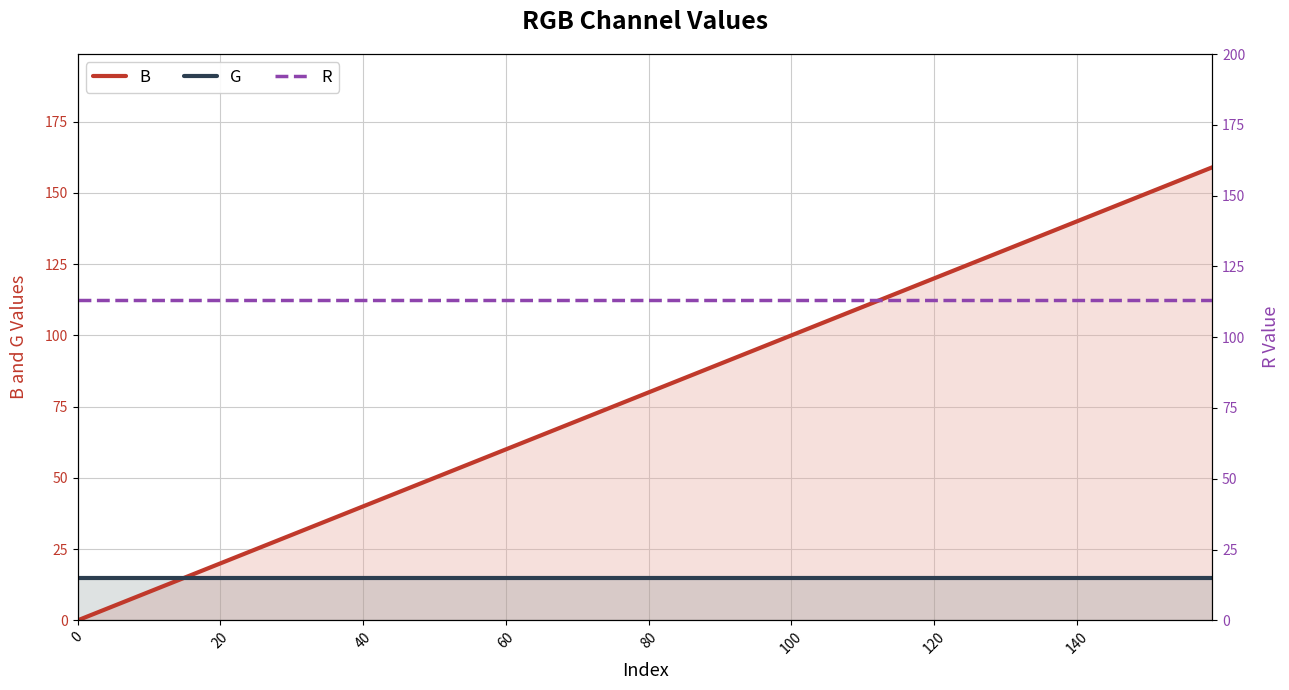

Reading left to right, extract all data points from this chart.

B: 0	8	16	25	33	41	50	58	66	75	83	92	100	108	117	125	133	142	150	159
G: 15	15	15	15	15	15	15	15	15	15	15	15	15	15	15	15	15	15	15	15
R: 113	113	113	113	113	113	113	113	113	113	113	113	113	113	113	113	113	113	113	113